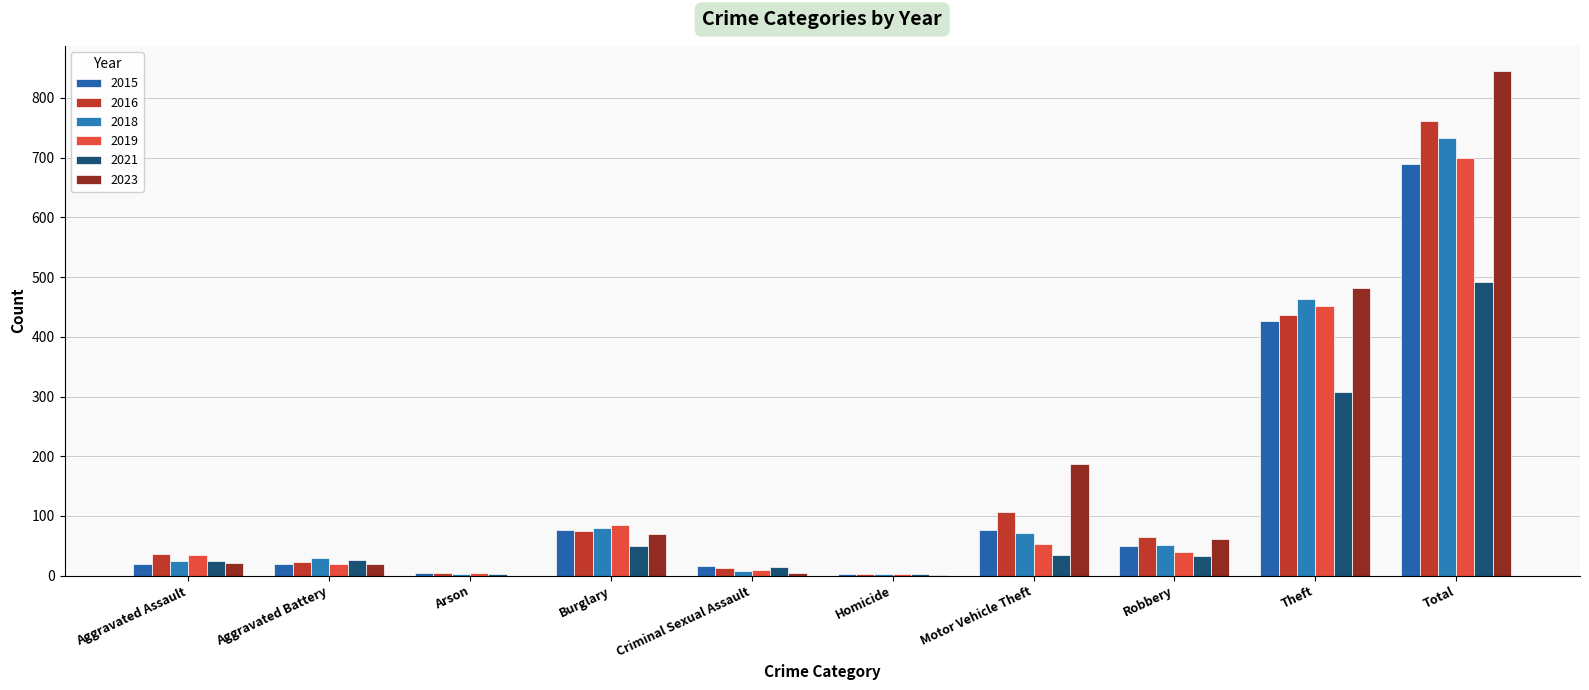

Reading left to right, transcribe all the data shown in this chart.

2015: 19	19	4	77	16	2	76	49	427	689
2016: 37	23	4	75	13	2	106	65	436	761
2018: 24	29	3	80	8	3	71	51	464	733
2019: 34	19	4	85	10	3	53	40	452	700
2021: 25	26	2	49	14	2	34	33	307	492
2023: 21	19	0	69	4	1	187	62	482	845